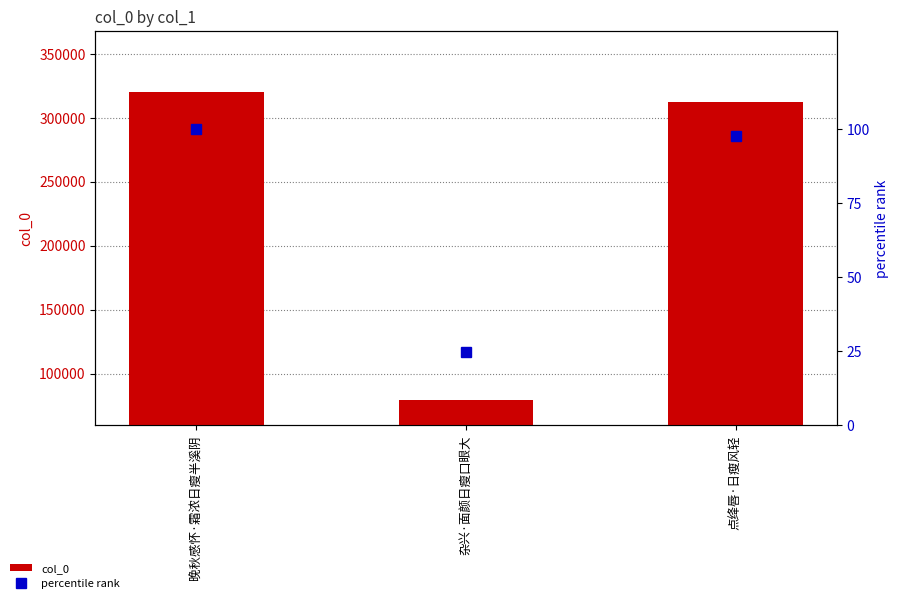

List the series in order of their overall mean, highest first.

col_0, percentile rank